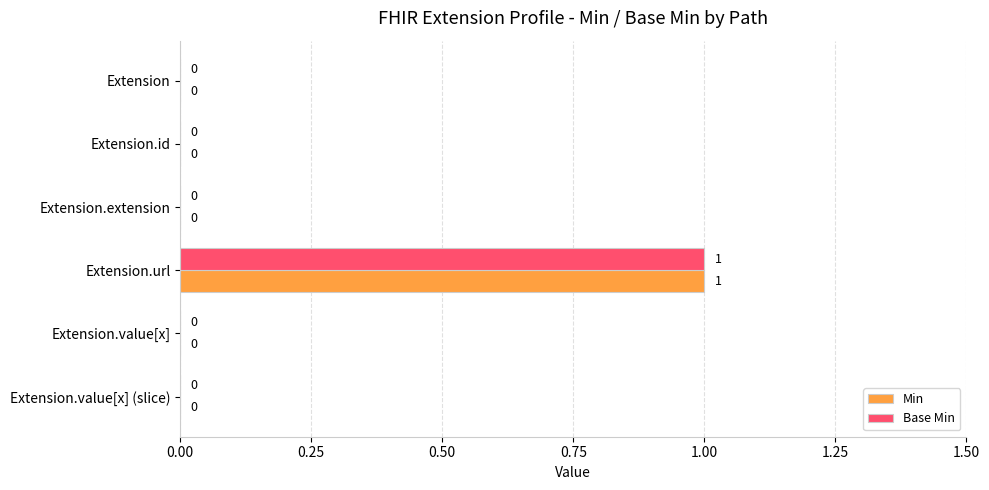

Which label corresponds to the largest value in the chart?

Extension.url